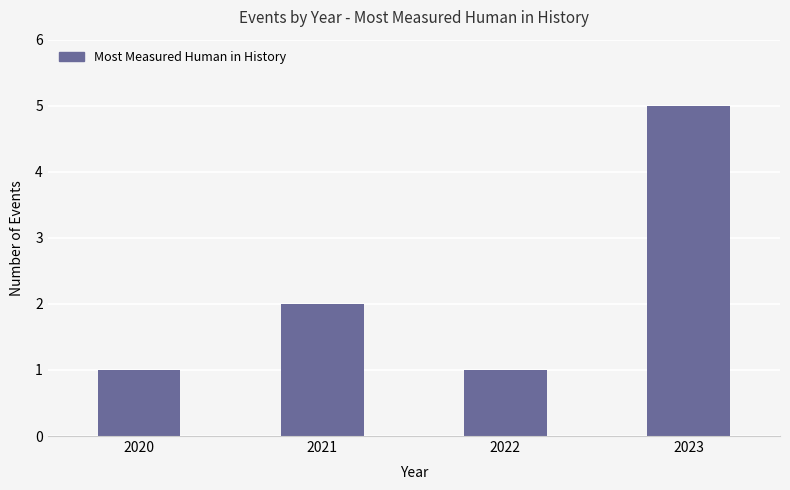

What is the maximum value shown in the chart?

5